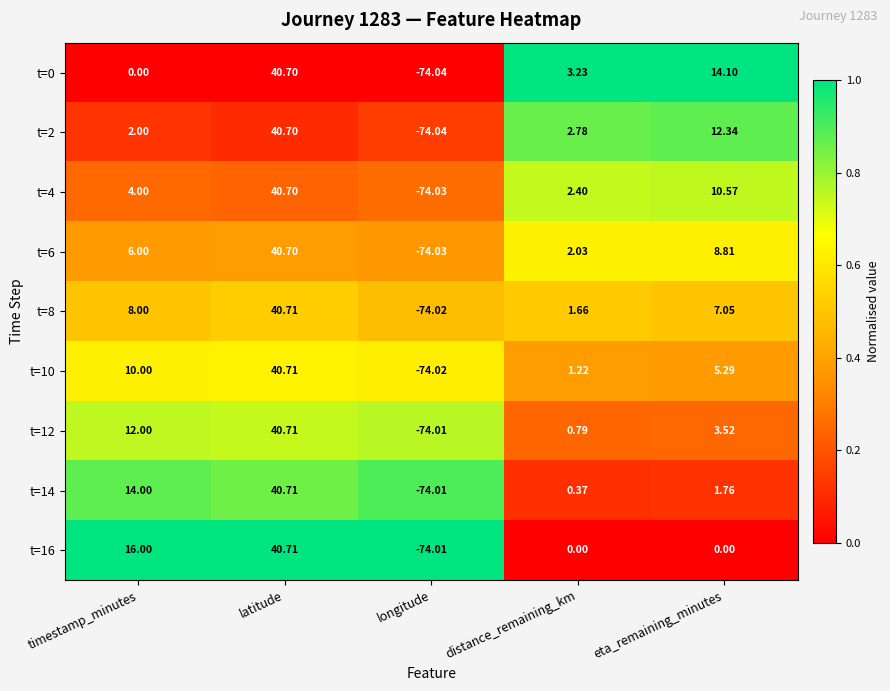

Rank the categories by t=0 value from highest to lowest.

latitude, eta_remaining_minutes, distance_remaining_km, timestamp_minutes, longitude